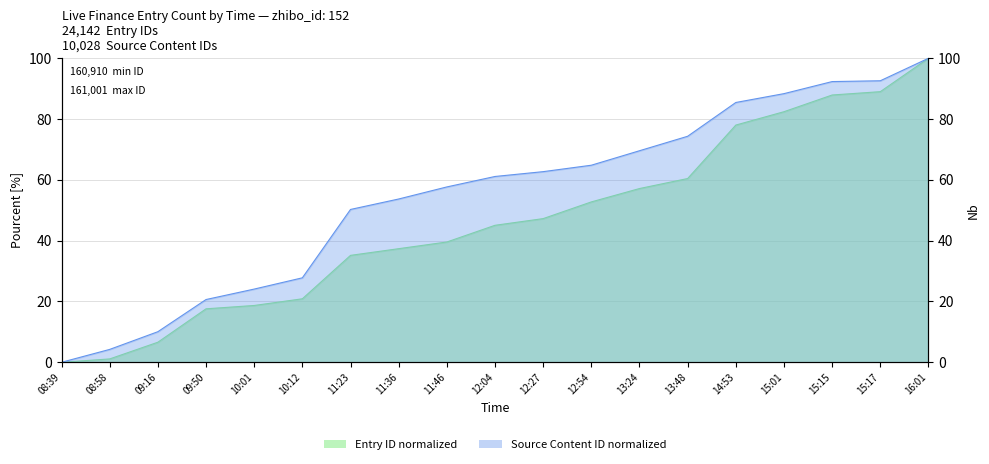

Reading right to left, extract all data points from this chart.

id: 16:01=100.0	15:17=89.0	15:15=87.9	15:01=82.4	14:53=78.0	13:48=60.4	13:24=57.1	12:54=52.7	12:27=47.3	12:04=45.1	11:46=39.6	11:36=37.4	11:23=35.2	10:12=20.9	10:01=18.7	09:50=17.6	09:16=6.6	08:58=1.1	08:39=0.0
old_live_cid: 16:01=100.0	15:17=92.6	15:15=92.3	15:01=88.4	14:53=85.4	13:48=74.3	13:24=69.6	12:54=64.8	12:27=62.7	12:04=61.1	11:46=57.7	11:36=53.7	11:23=50.3	10:12=27.8	10:01=24.1	09:50=20.6	09:16=10.1	08:58=4.2	08:39=0.0